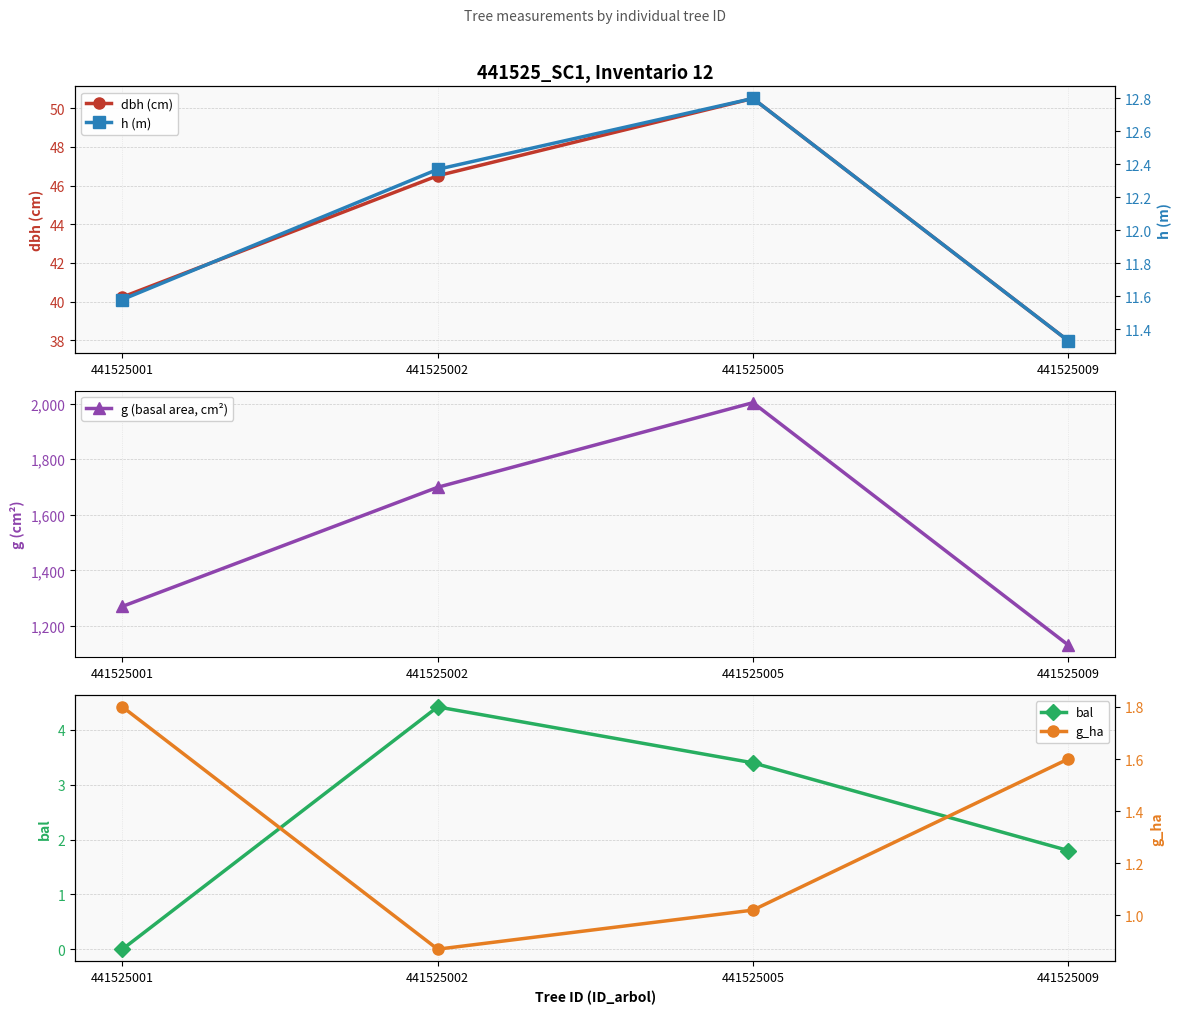

How many lines are shown in the chart?

5